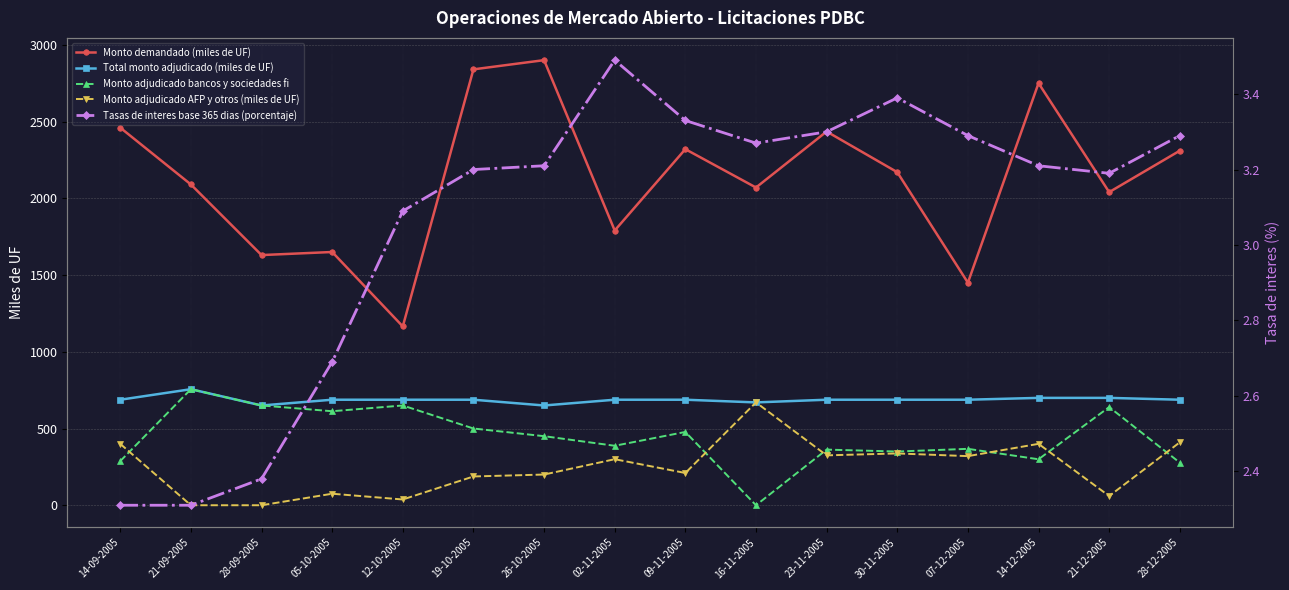

What are all the series names shown in the legend?

Monto demandado (miles de UF), Total monto adjudicado (miles de UF), Monto adjudicado bancos y sociedades fi, Monto adjudicado AFP y otros (miles de UF), Tasas de interes base 365 dias (porcentaje)